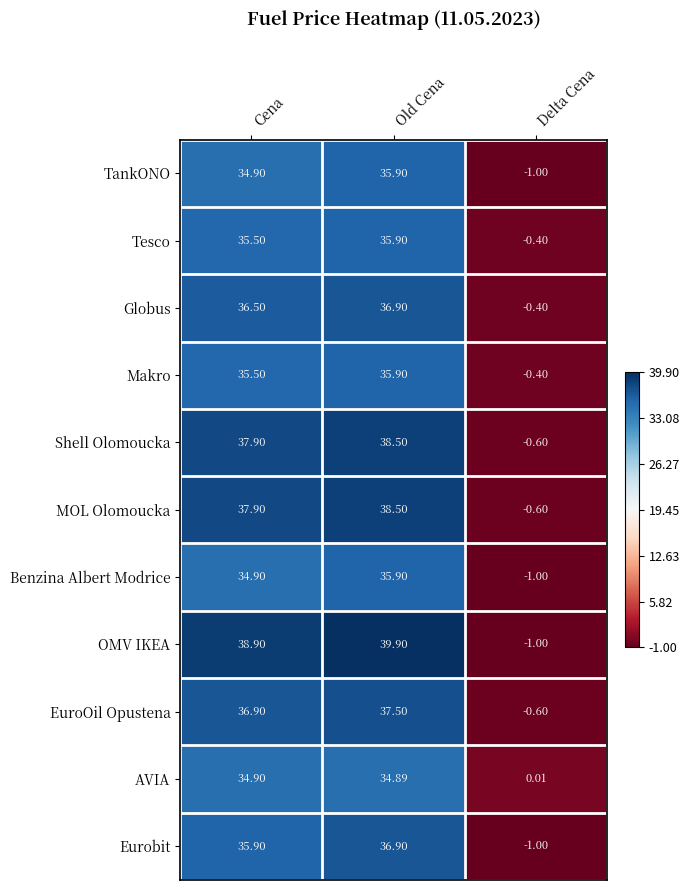

At which category is the sum across all series the highest?

Old Cena